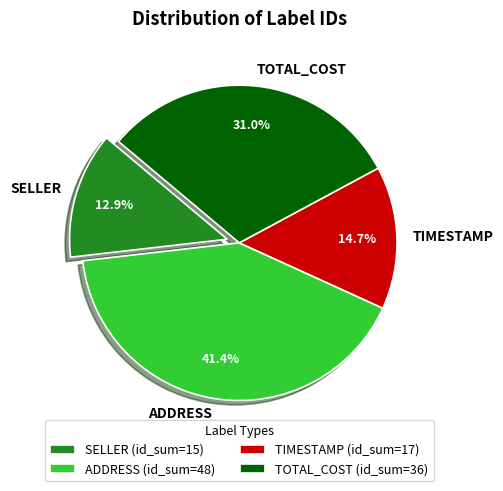

What percentage do ADDRESS and SELLER together represent?

54.3%